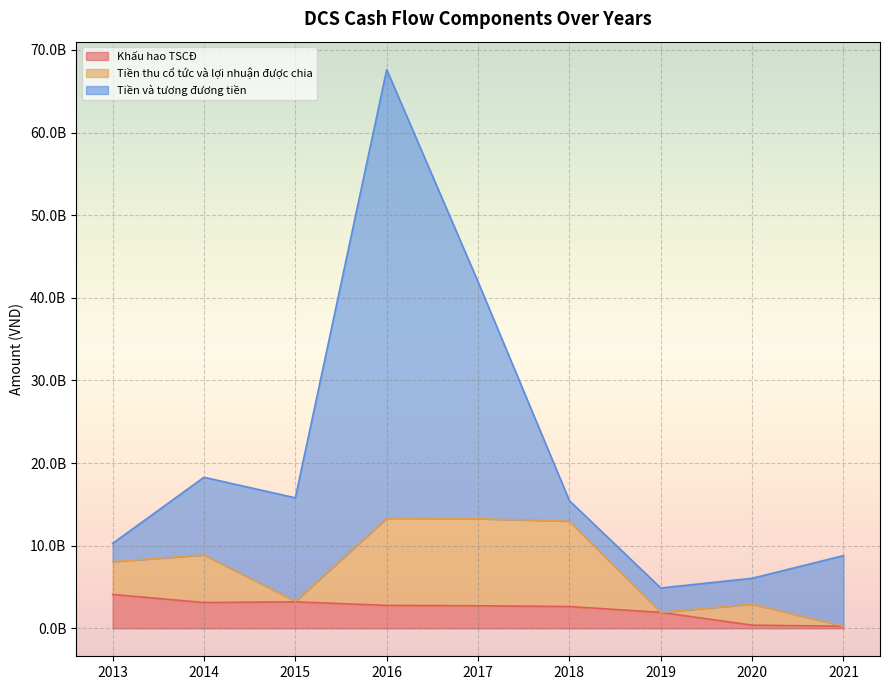

How many interior local valleys does the Khấu hao TSCĐ series have?

1